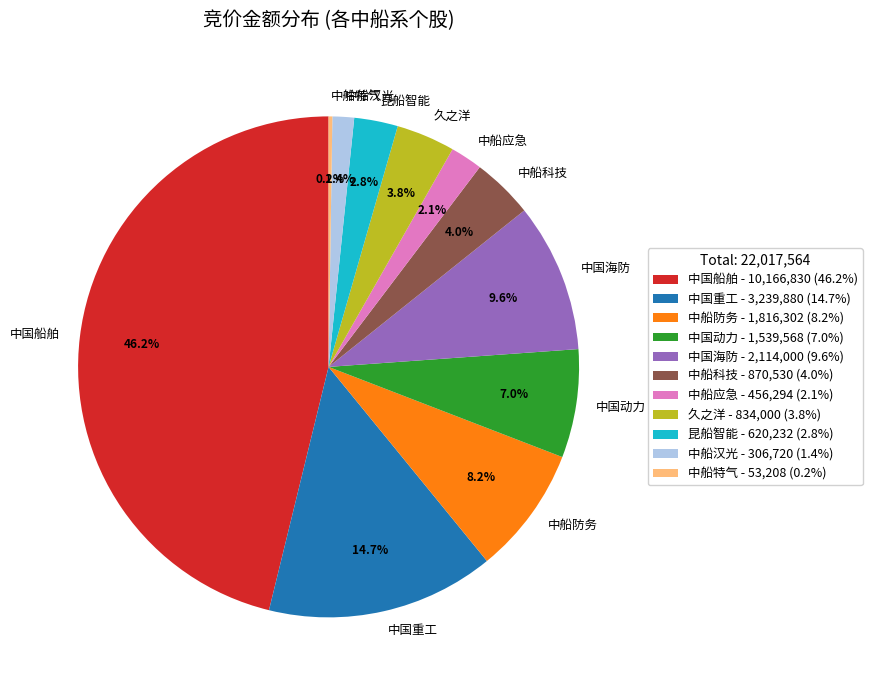

Approximately how many times larger is the value at 中船应急 compared to 中船汉光?

1.5